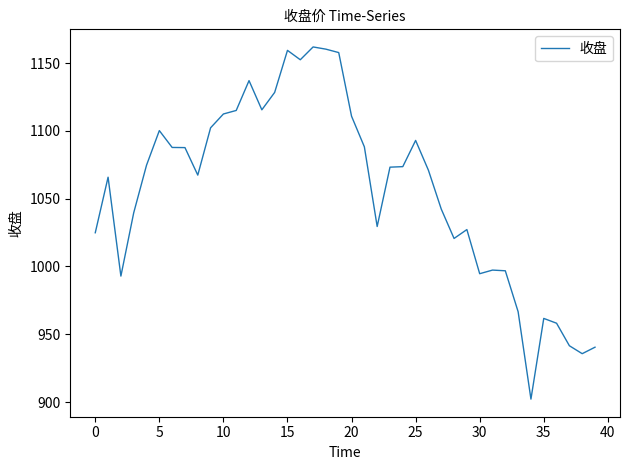

What is the difference between the maximum and minimum values?

259.7